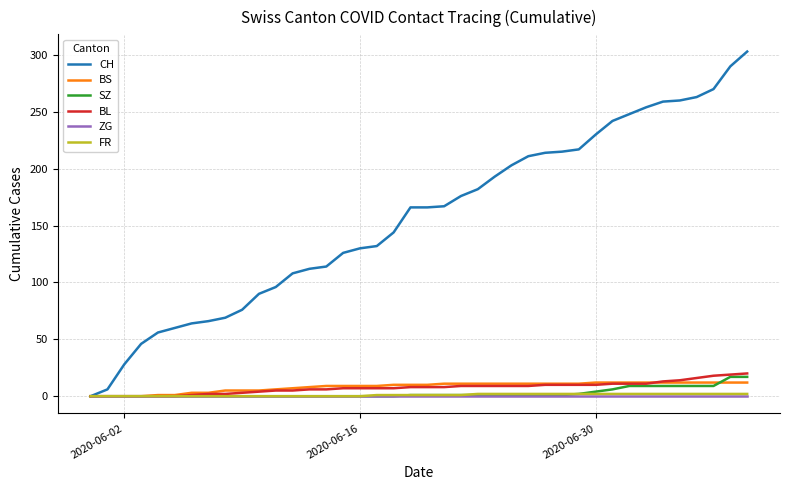

What is the maximum value shown in the chart?

303